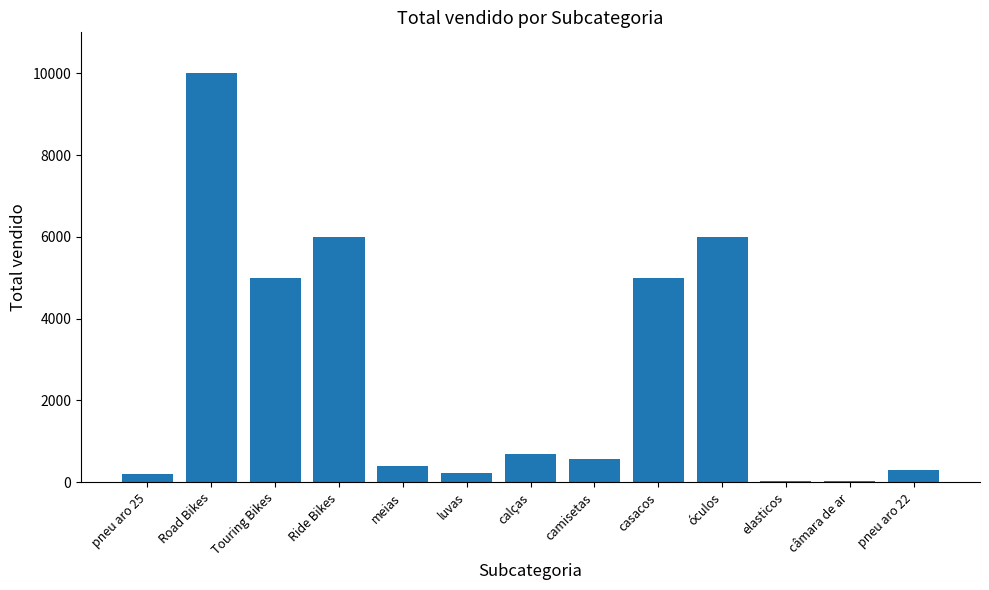

Which has a higher value, elasticos or casacos?

casacos